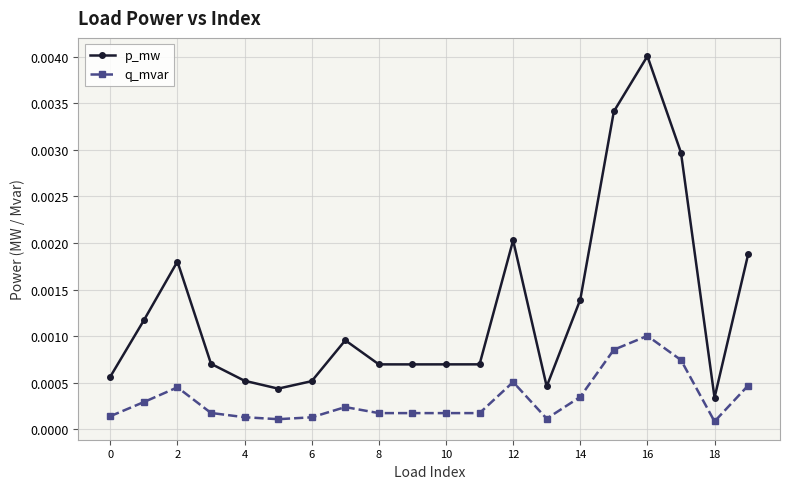

True or false: p_mw and q_mvar intersect in this chart.

False